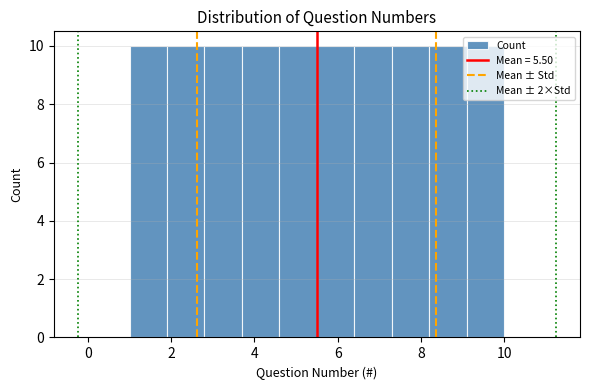

Reading left to right, transcribe this chart: for each bar, give the range it covers on the x-axis and its height. Neither the bar edges nor the heights are printed on the chart, so give them approximately, as read against the axes.

1.0 to 1.9: 10
1.9 to 2.8: 10
2.8 to 3.7: 10
3.7 to 4.6: 10
4.6 to 5.5: 10
5.5 to 6.4: 10
6.4 to 7.3: 10
7.3 to 8.2: 10
8.2 to 9.1: 10
9.1 to 10.0: 10